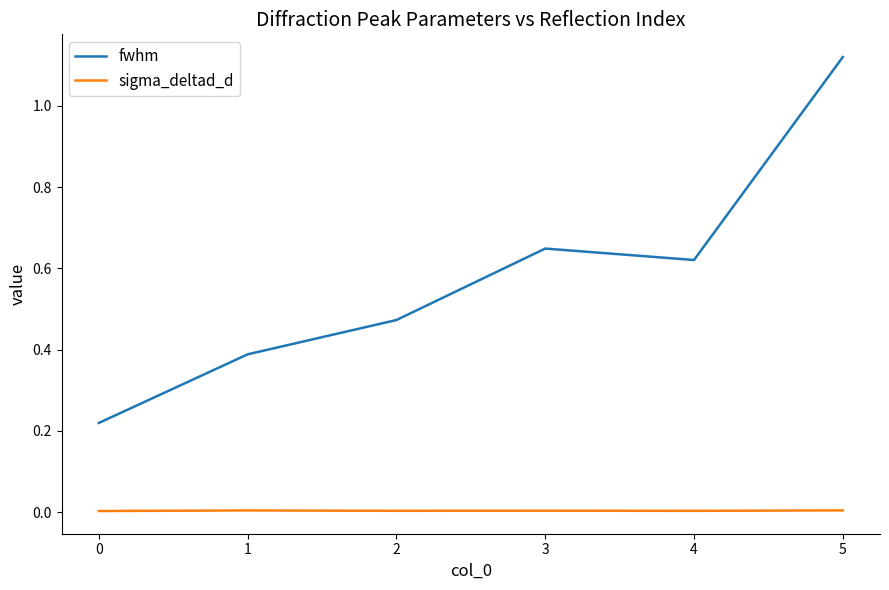

True or false: sigma_deltad_d has a value of 0.0 at 5.

True